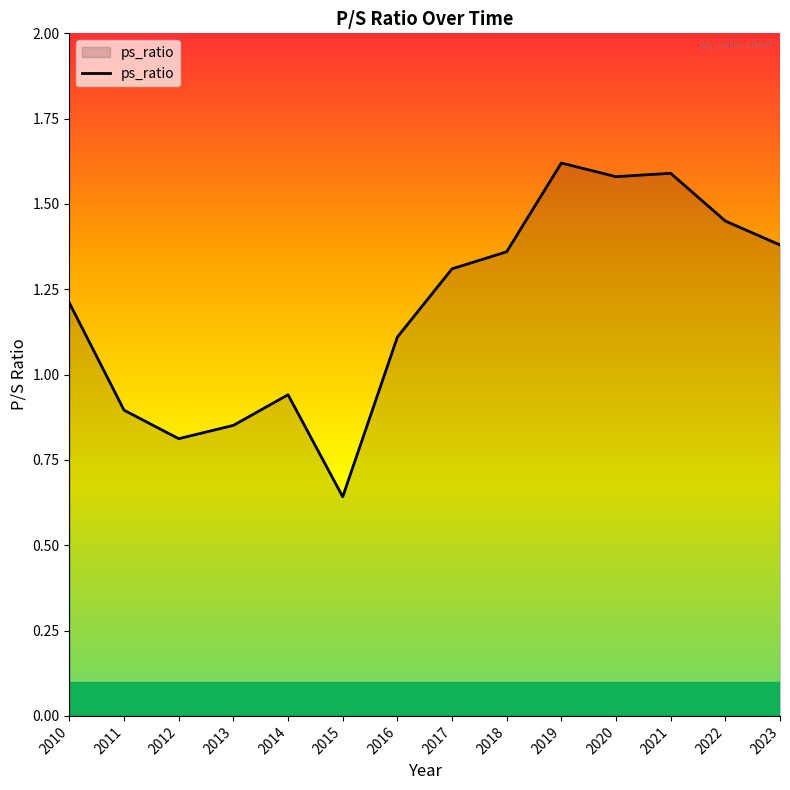

True or false: the data shows 1.6 at 2019.

True